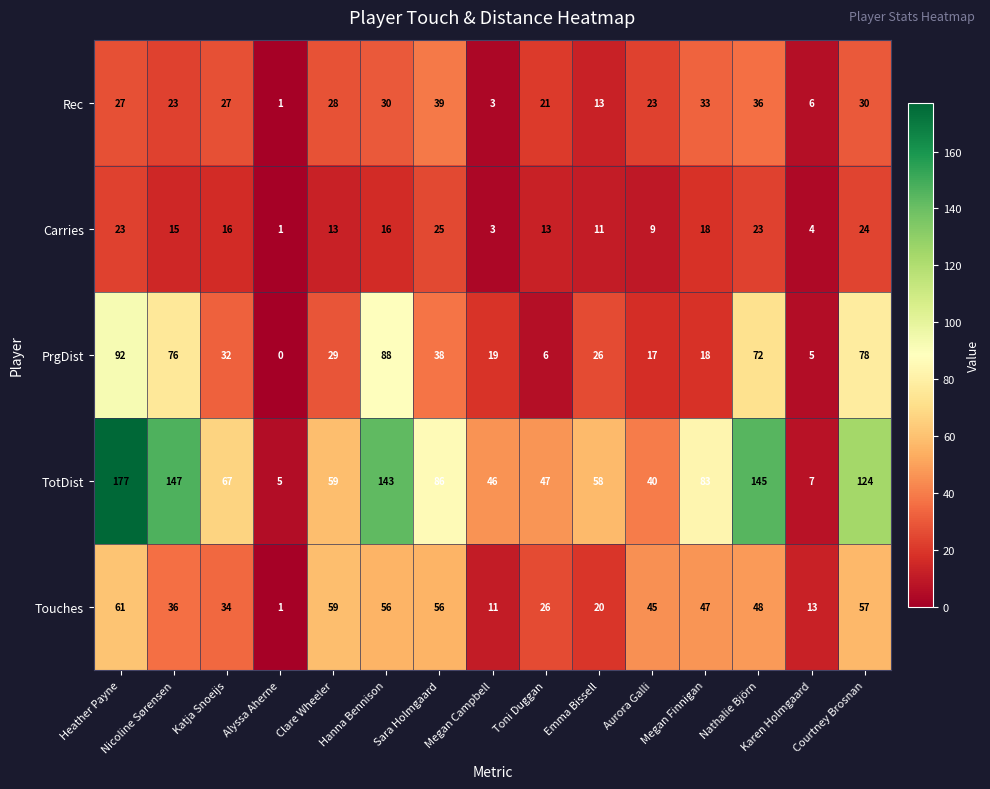

Is the value of Carries at Alyssa Aherne greater than the value of Rec at Megan Campbell?

No